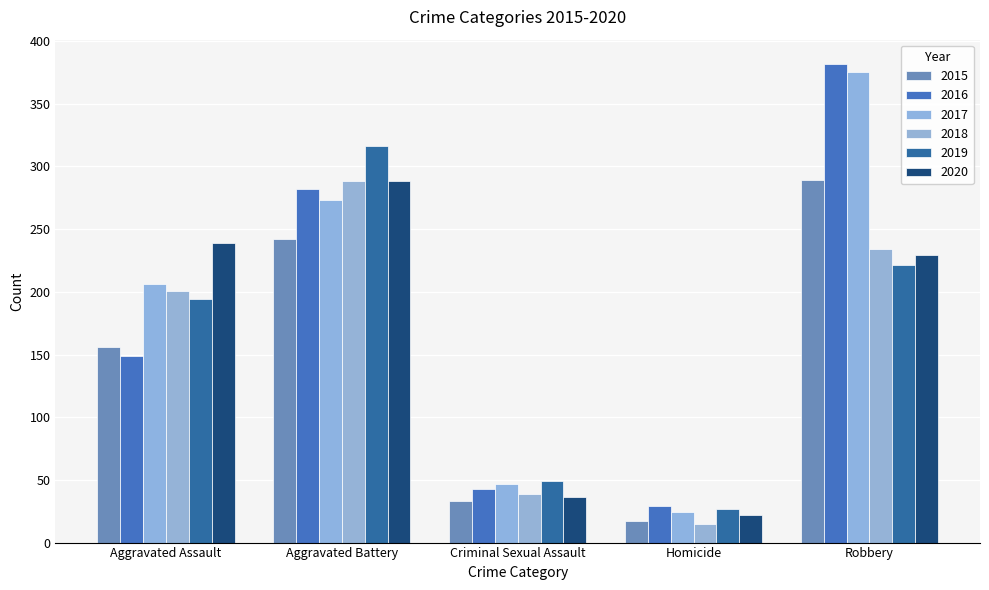

What is the value of the 2015 bar at the 3rd from the left?

33